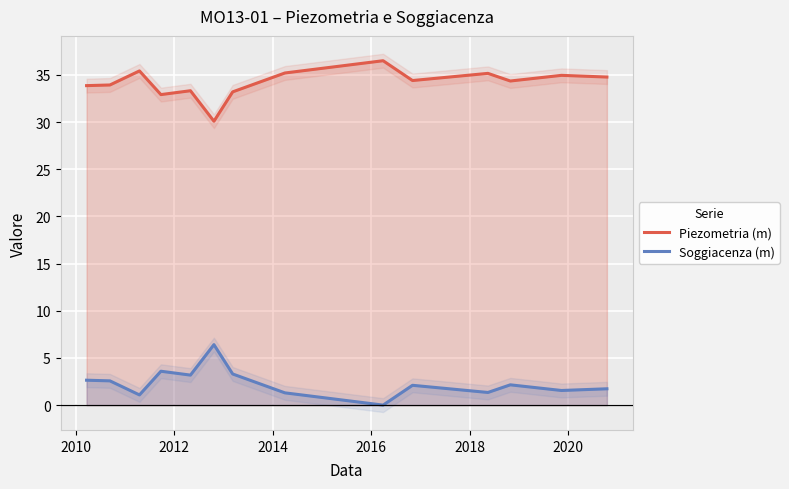

Reading right to left, extract all data points from this chart.

Piezometria (m): 34.8	35.0	34.4	35.2	34.4	36.5	35.2	33.2	30.1	33.3	32.9	35.4	33.9	33.9
Soggiacenza (m): 1.7	1.6	2.1	1.3	2.1	0.0	1.3	3.3	6.4	3.2	3.6	1.1	2.6	2.6